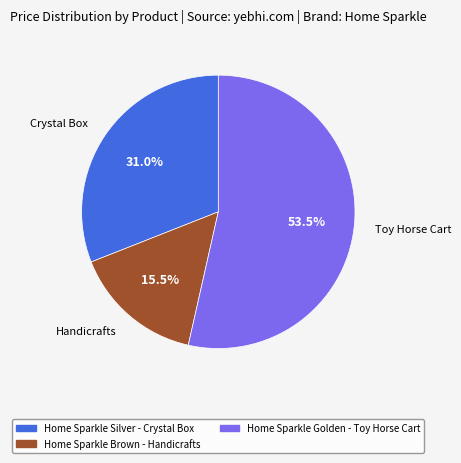

Which category has the smallest portion of the pie?

Home Sparkle Brown - Handicrafts